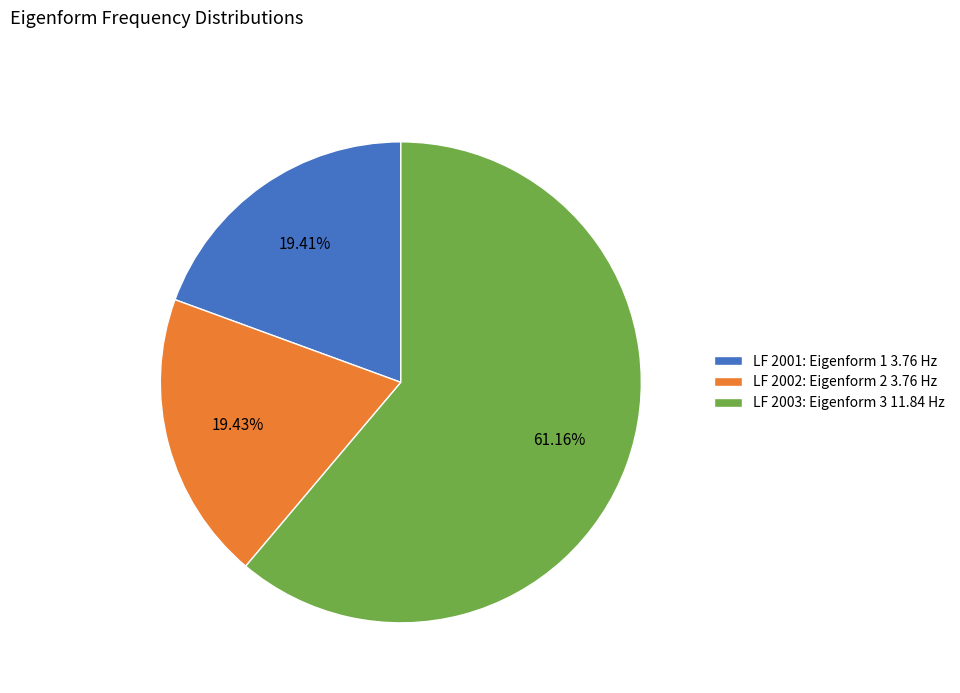

Which category has the biggest portion of the pie?

LF 2003: Eigenform 3 11.84 Hz